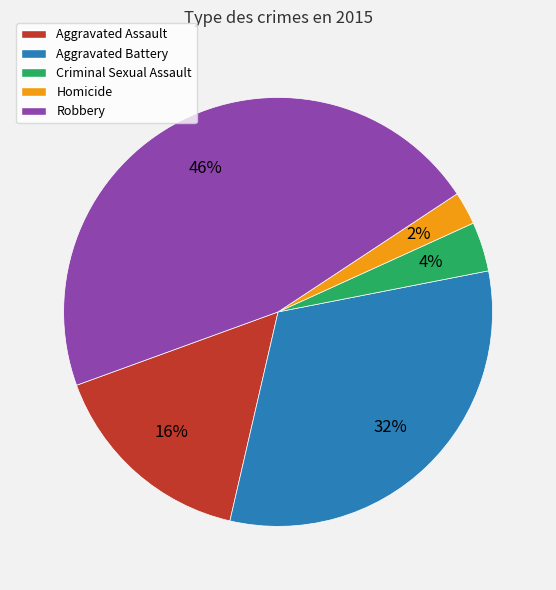

Which slice is the smallest?

Homicide